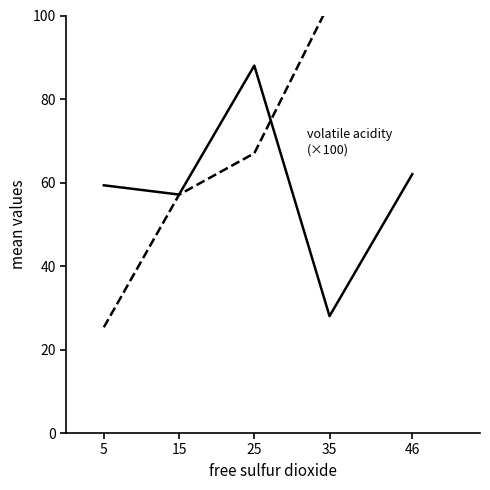

How many lines are shown in the chart?

2